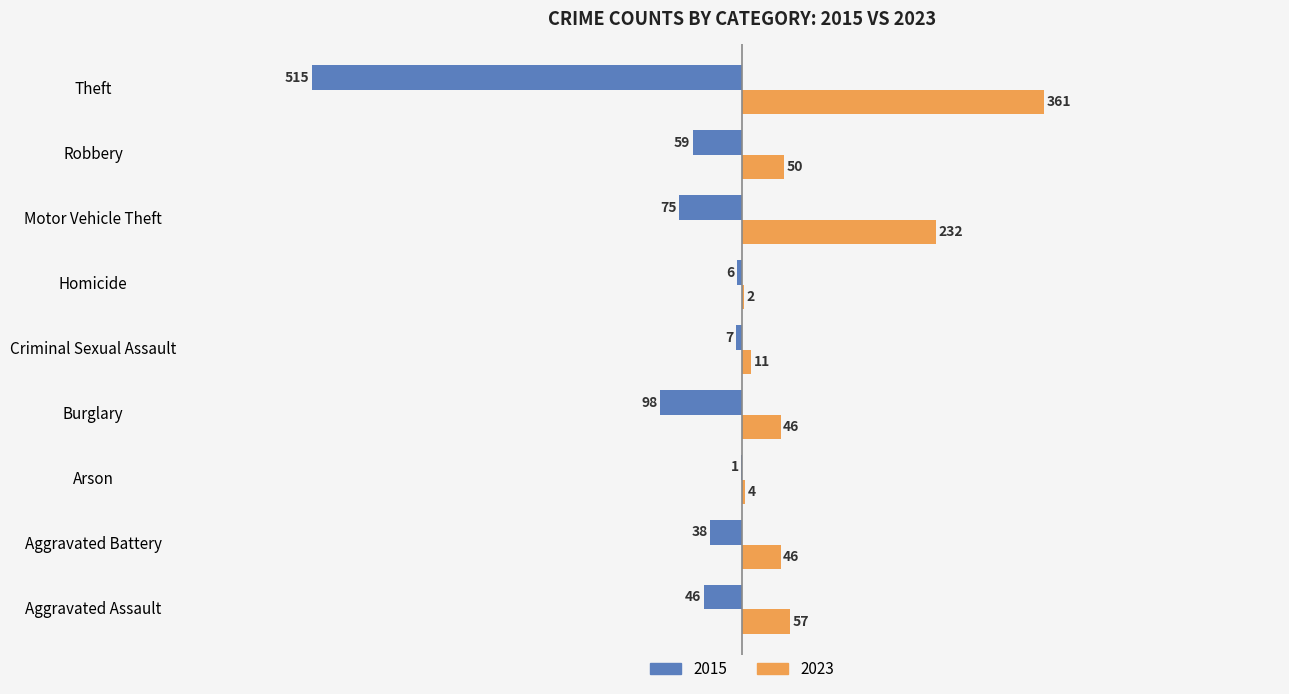

What is the sum of all 2023 values?

809